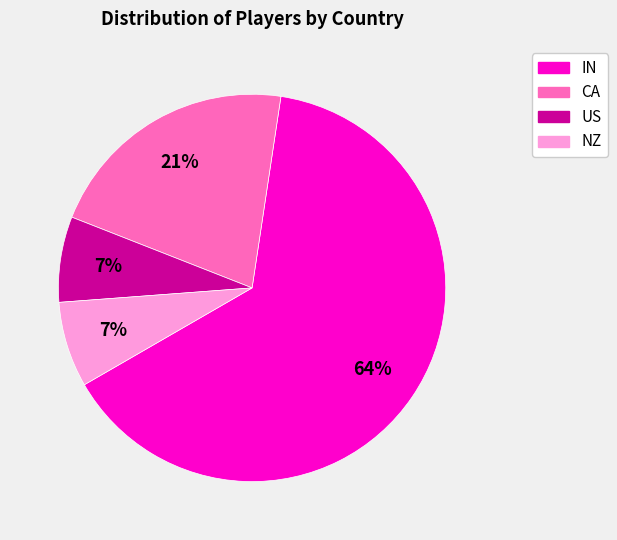

Is there any slice that represents more than half of the pie?

Yes